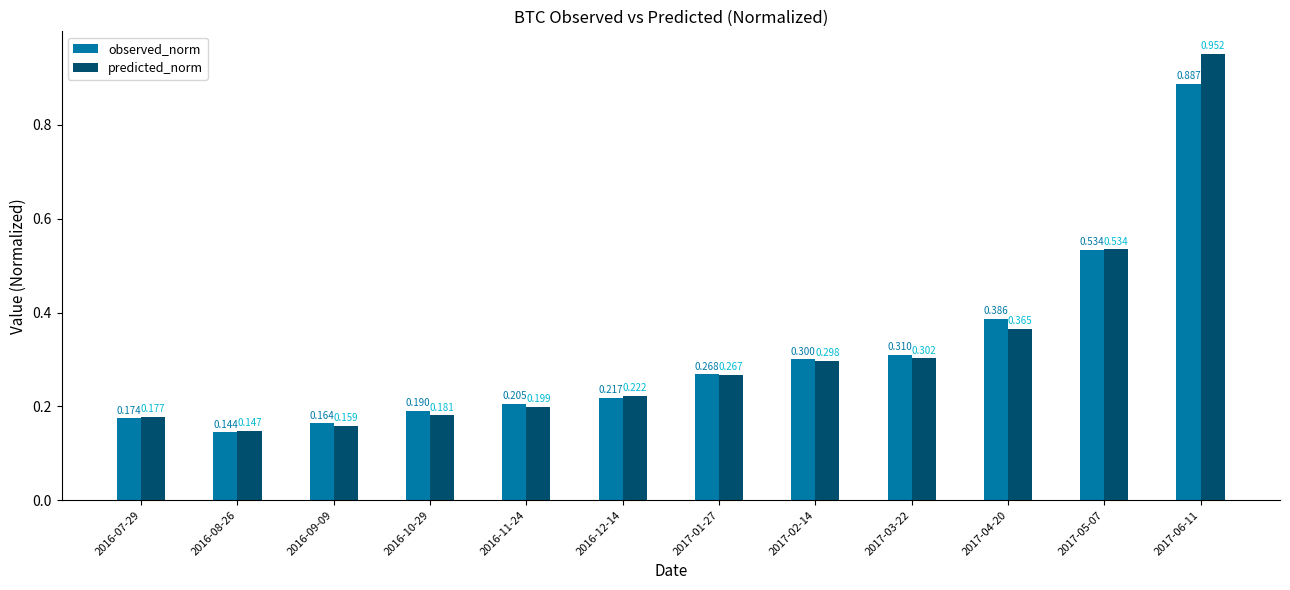

Which series changed the most between 2017-04-20 and 2017-05-07?

predicted_norm